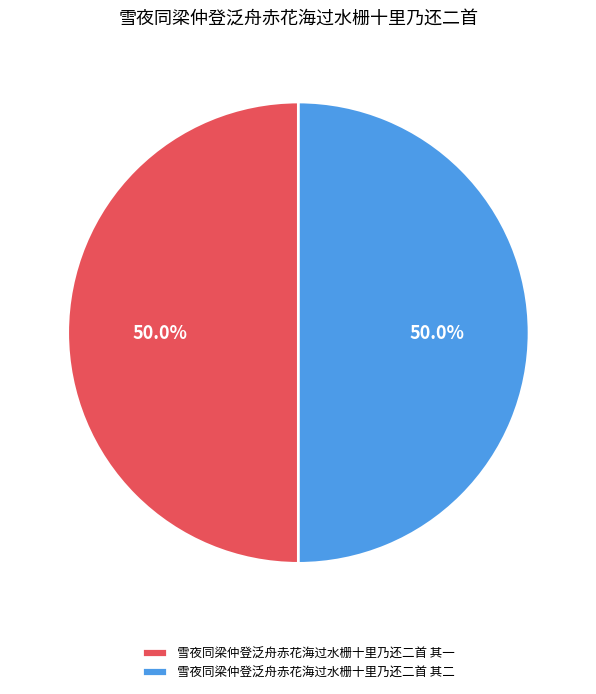

Combined, what portion of the pie is 雪夜同梁仲登泛舟赤花海过水栅十里乃还二首 其二 and 雪夜同梁仲登泛舟赤花海过水栅十里乃还二首 其一?

100.0%